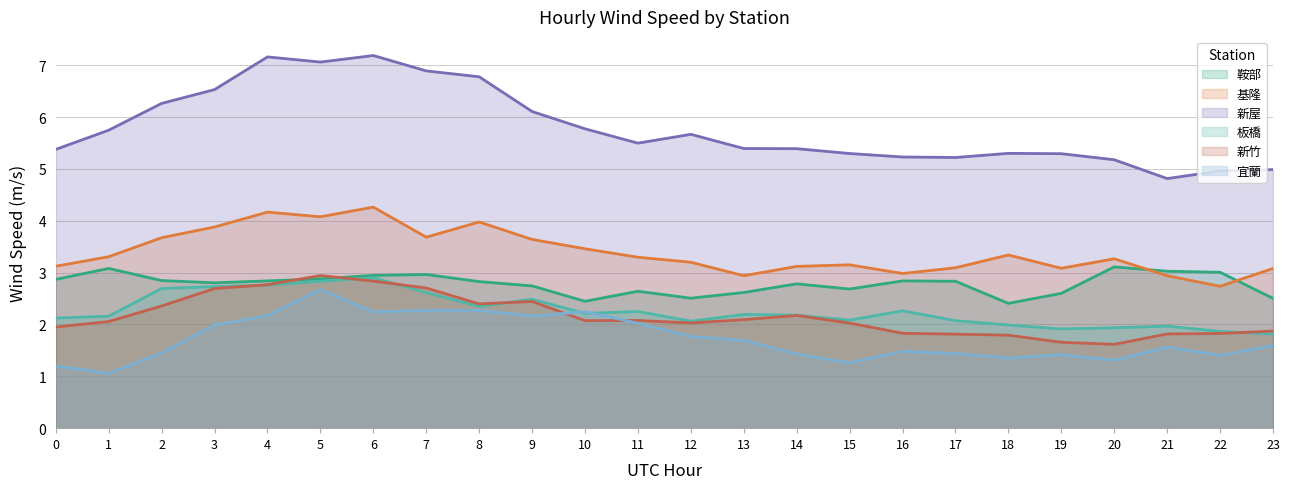

What is the spread (max minus min) of values at 23?

3.4